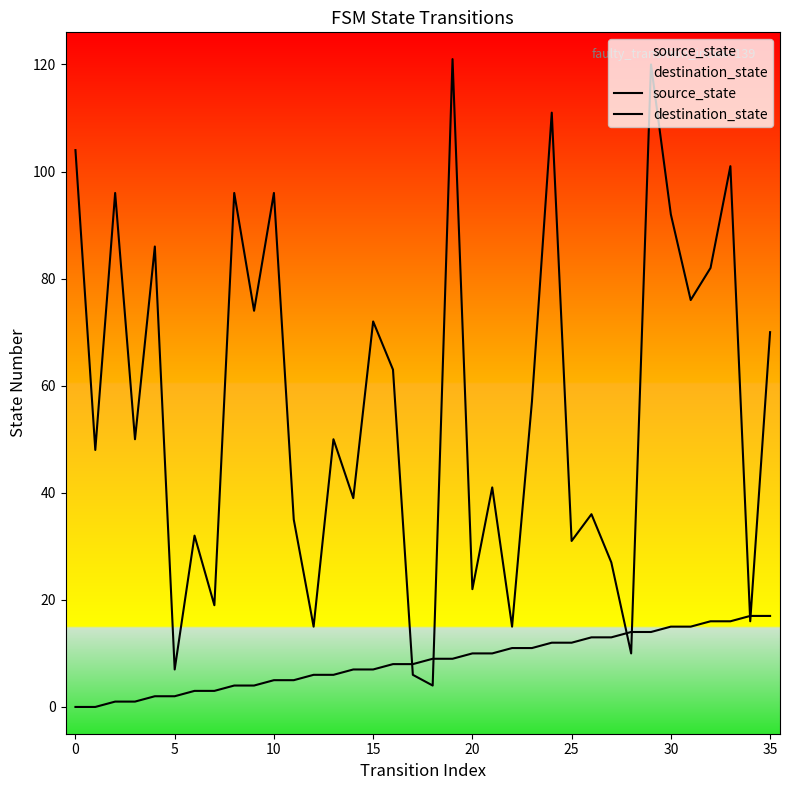

Is the value of destination_state at 29 greater than the value of source_state at 34?

Yes